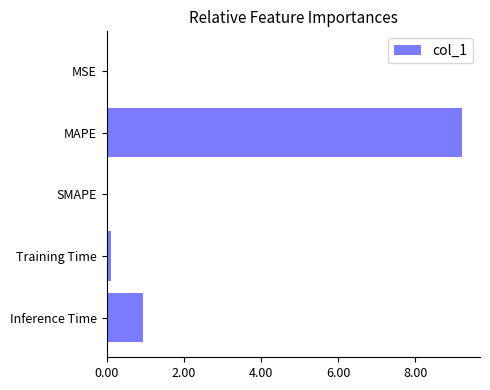

The value at SMAPE is -3.0. True or false?

False